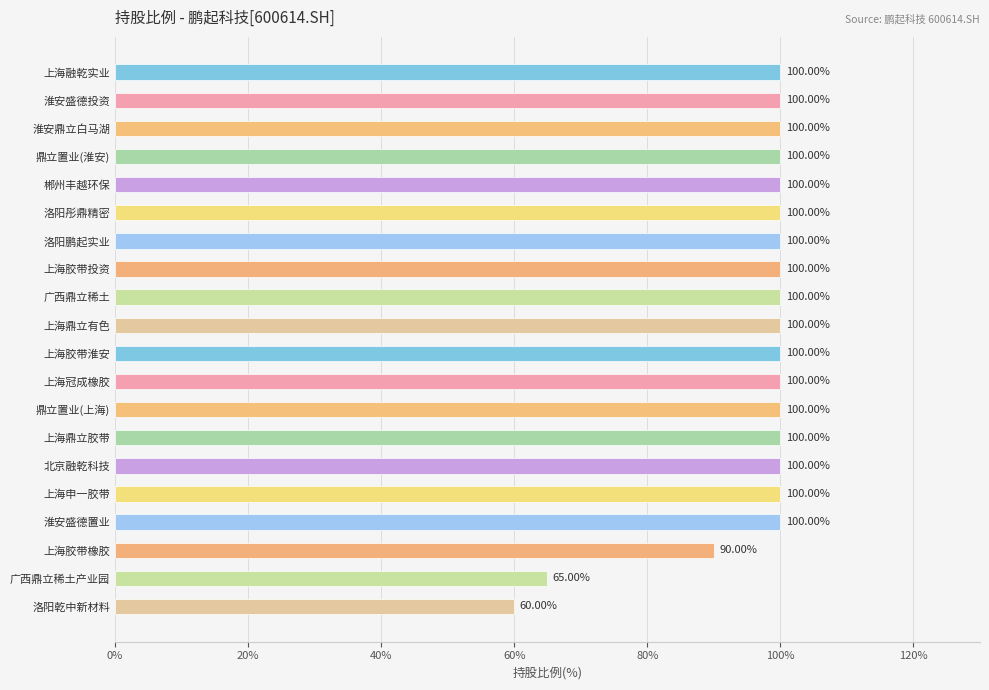

Are the bars grouped side by side (vs. stacked)?

No